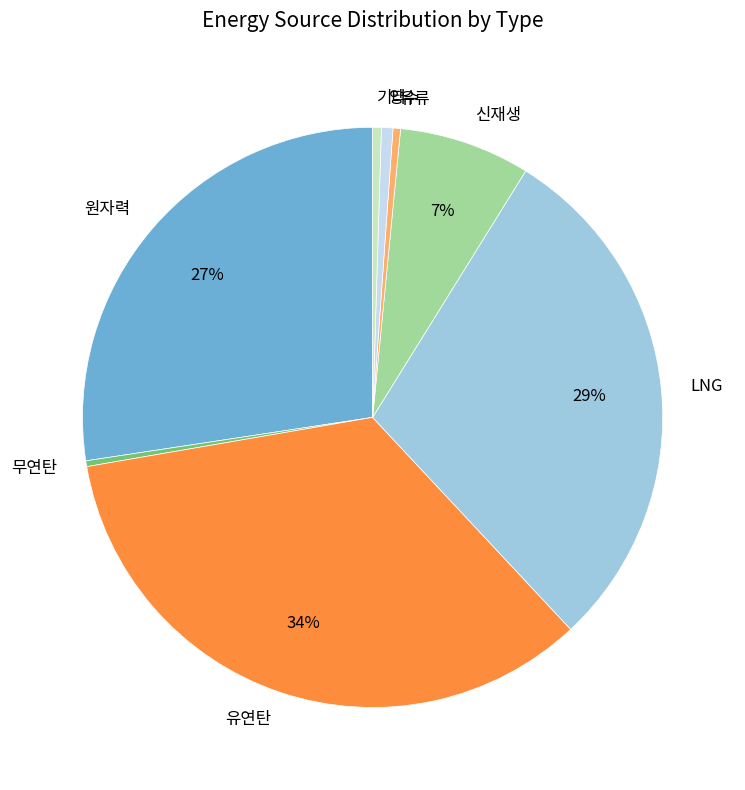

Do 유류 and 무연탄 together represent more than half of the pie?

No